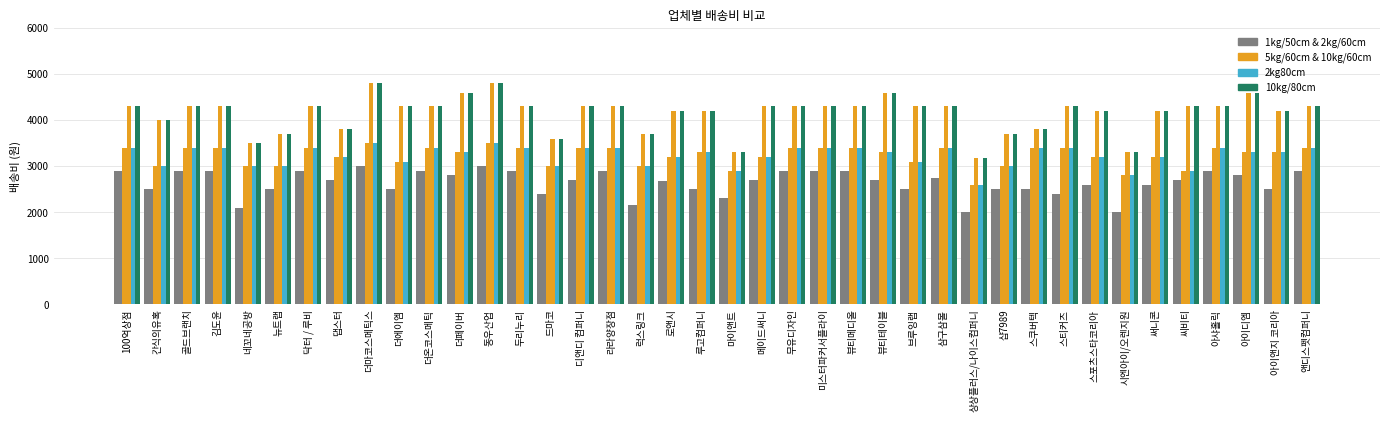

Count the number of categories in the chart.

40